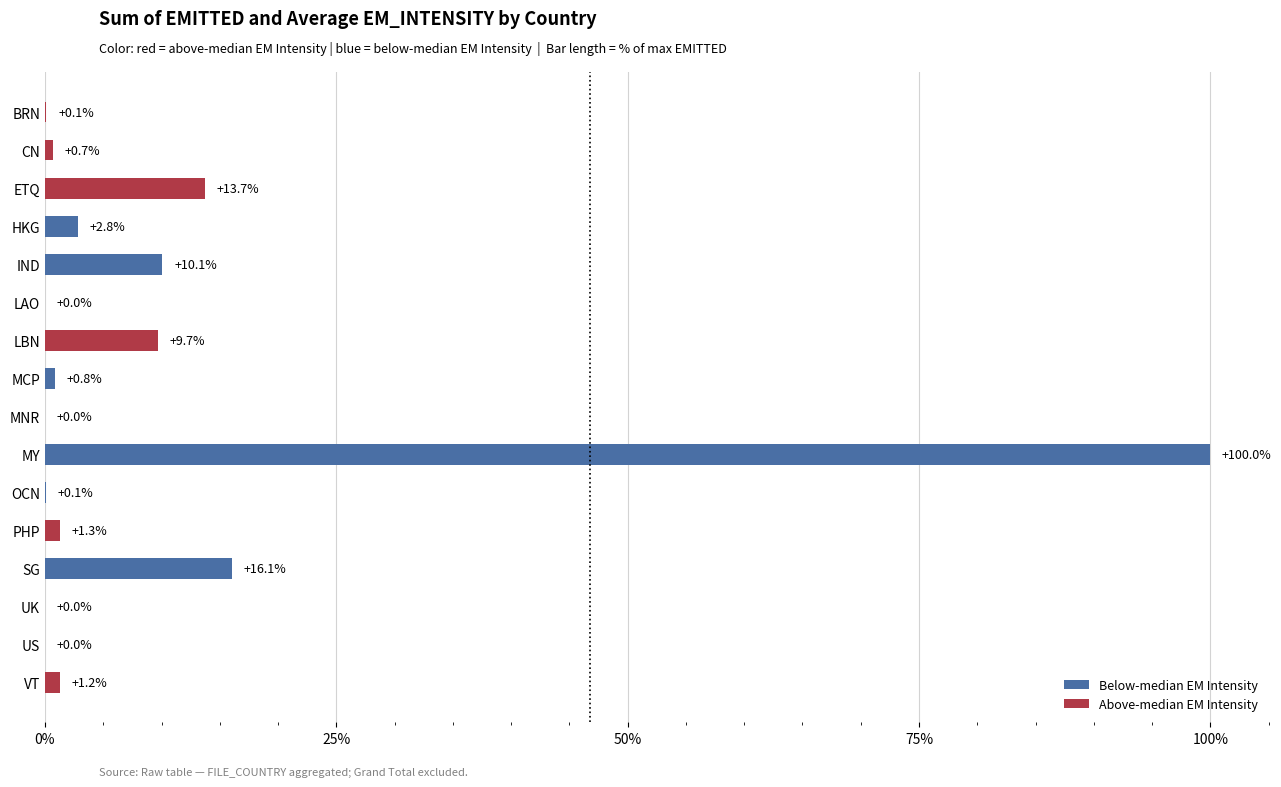

At which label is the value closest to 50?

SG